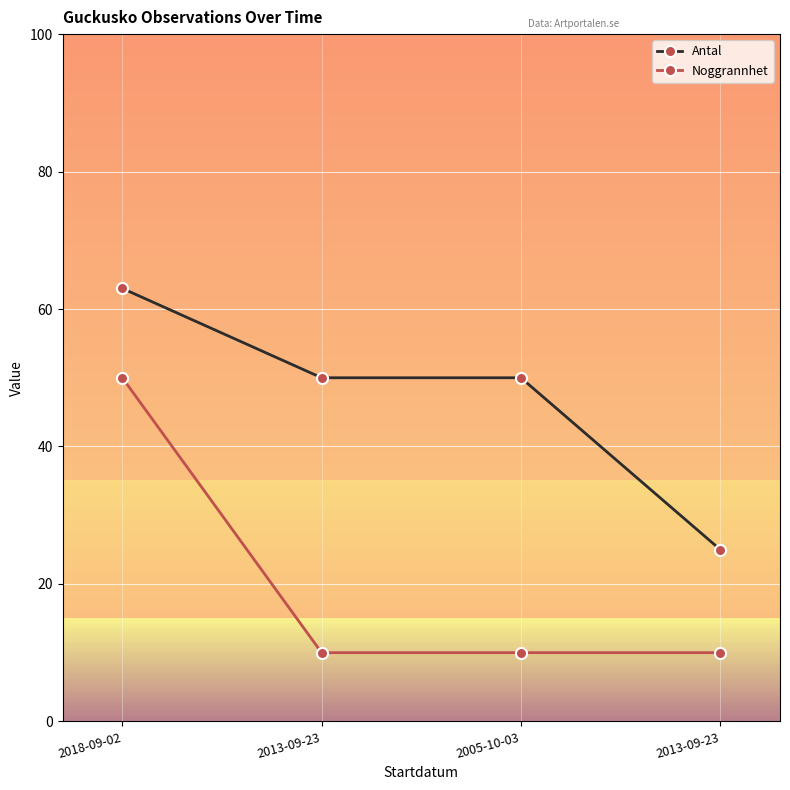

List the series in order of their peak value, lowest first.

Noggrannhet, Antal